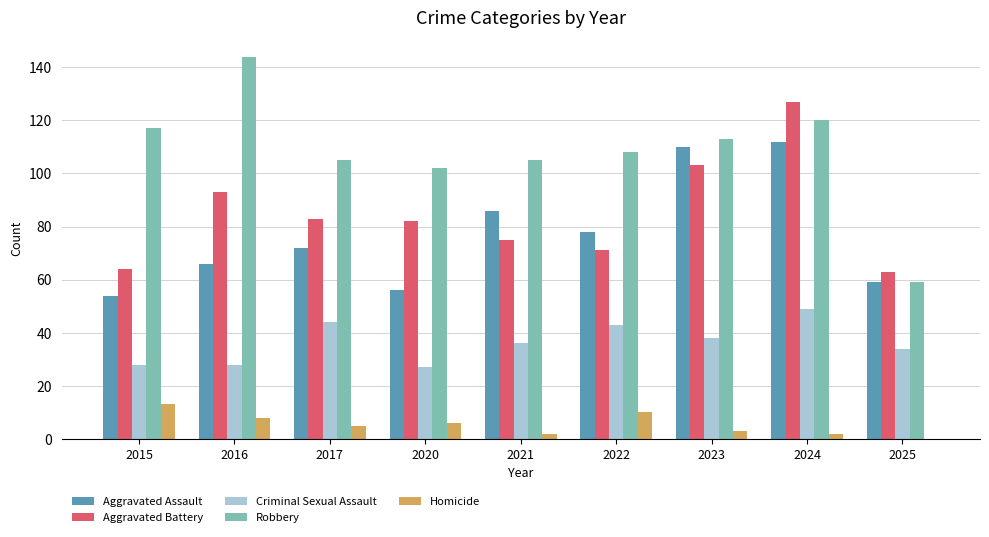

Does the chart contain stacked bars?

No